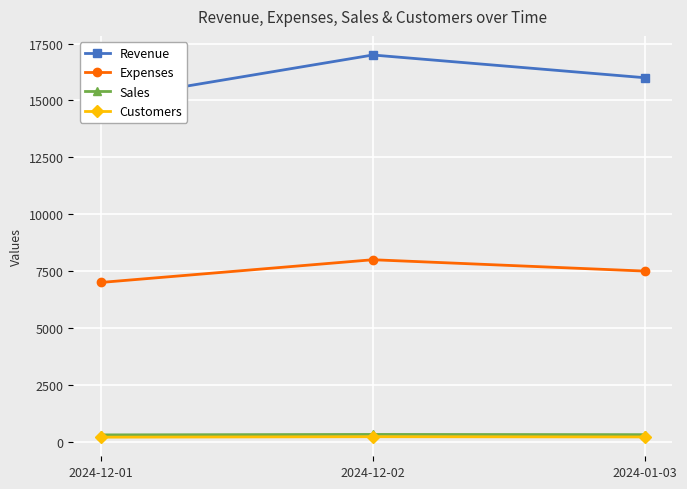

The value of Expenses at 2024-01-03 is 9859. True or false?

False